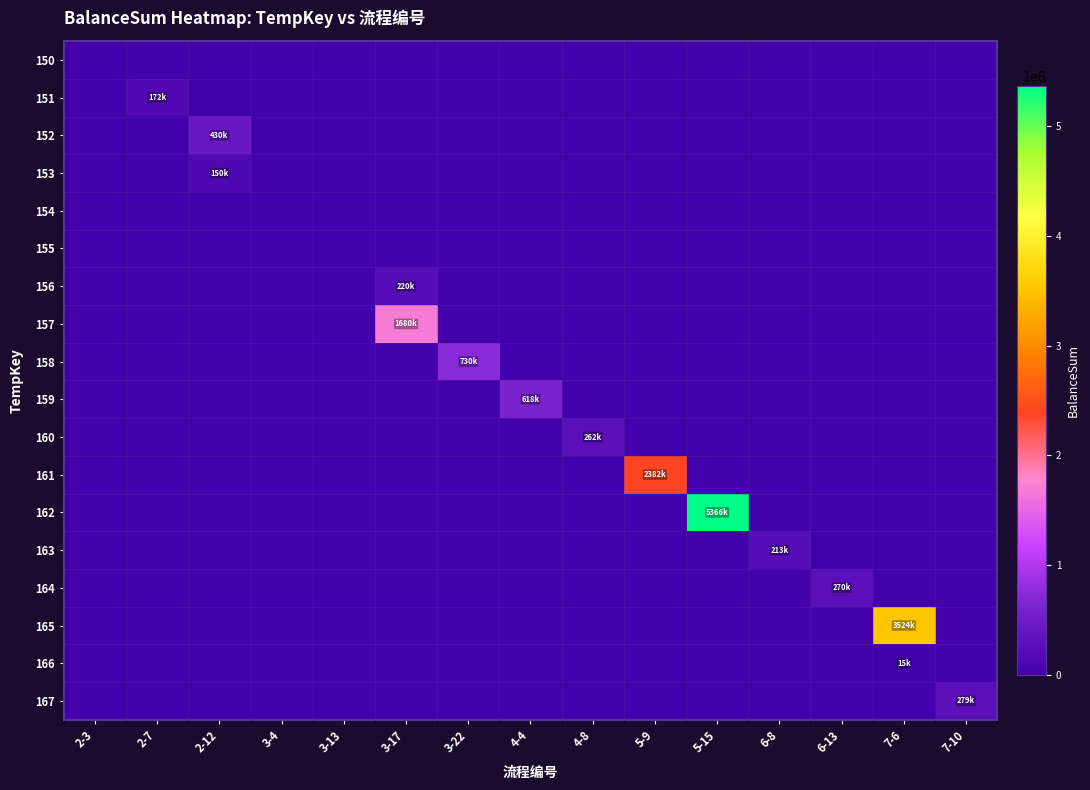

Reading left to right, transcribe all the data shown in this chart.

150: 2-3=0.0	2-7=0.0	2-12=0.0	3-4=0.0	3-13=0.0	3-17=0.0	3-22=0.0	4-4=0.0	4-8=0.0	5-9=0.0	5-15=0.0	6-8=0.0	6-13=0.0	7-6=0.0	7-10=0.0
151: 2-3=0.0	2-7=172000.0	2-12=0.0	3-4=0.0	3-13=0.0	3-17=0.0	3-22=0.0	4-4=0.0	4-8=0.0	5-9=0.0	5-15=0.0	6-8=0.0	6-13=0.0	7-6=0.0	7-10=0.0
152: 2-3=0.0	2-7=0.0	2-12=430000.0	3-4=0.0	3-13=0.0	3-17=0.0	3-22=0.0	4-4=0.0	4-8=0.0	5-9=0.0	5-15=0.0	6-8=0.0	6-13=0.0	7-6=0.0	7-10=0.0
153: 2-3=0.0	2-7=0.0	2-12=150000.0	3-4=0.0	3-13=0.0	3-17=0.0	3-22=0.0	4-4=0.0	4-8=0.0	5-9=0.0	5-15=0.0	6-8=0.0	6-13=0.0	7-6=0.0	7-10=0.0
154: 2-3=0.0	2-7=0.0	2-12=0.0	3-4=0.0	3-13=0.0	3-17=0.0	3-22=0.0	4-4=0.0	4-8=0.0	5-9=0.0	5-15=0.0	6-8=0.0	6-13=0.0	7-6=0.0	7-10=0.0
155: 2-3=0.0	2-7=0.0	2-12=0.0	3-4=0.0	3-13=0.0	3-17=0.0	3-22=0.0	4-4=0.0	4-8=0.0	5-9=0.0	5-15=0.0	6-8=0.0	6-13=0.0	7-6=0.0	7-10=0.0
156: 2-3=0.0	2-7=0.0	2-12=0.0	3-4=0.0	3-13=0.0	3-17=220000.0	3-22=0.0	4-4=0.0	4-8=0.0	5-9=0.0	5-15=0.0	6-8=0.0	6-13=0.0	7-6=0.0	7-10=0.0
157: 2-3=0.0	2-7=0.0	2-12=0.0	3-4=0.0	3-13=0.0	3-17=1680000.0	3-22=0.0	4-4=0.0	4-8=0.0	5-9=0.0	5-15=0.0	6-8=0.0	6-13=0.0	7-6=0.0	7-10=0.0
158: 2-3=0.0	2-7=0.0	2-12=0.0	3-4=0.0	3-13=0.0	3-17=0.0	3-22=730000.0	4-4=0.0	4-8=0.0	5-9=0.0	5-15=0.0	6-8=0.0	6-13=0.0	7-6=0.0	7-10=0.0
159: 2-3=0.0	2-7=0.0	2-12=0.0	3-4=0.0	3-13=0.0	3-17=0.0	3-22=0.0	4-4=617866.3	4-8=0.0	5-9=0.0	5-15=0.0	6-8=0.0	6-13=0.0	7-6=0.0	7-10=0.0
160: 2-3=0.0	2-7=0.0	2-12=0.0	3-4=0.0	3-13=0.0	3-17=0.0	3-22=0.0	4-4=0.0	4-8=262161.3	5-9=0.0	5-15=0.0	6-8=0.0	6-13=0.0	7-6=0.0	7-10=0.0
161: 2-3=0.0	2-7=0.0	2-12=0.0	3-4=0.0	3-13=0.0	3-17=0.0	3-22=0.0	4-4=0.0	4-8=0.0	5-9=2382317.1	5-15=0.0	6-8=0.0	6-13=0.0	7-6=0.0	7-10=0.0
162: 2-3=0.0	2-7=0.0	2-12=0.0	3-4=0.0	3-13=0.0	3-17=0.0	3-22=0.0	4-4=0.0	4-8=0.0	5-9=0.0	5-15=5365619.3	6-8=0.0	6-13=0.0	7-6=0.0	7-10=0.0
163: 2-3=0.0	2-7=0.0	2-12=0.0	3-4=0.0	3-13=0.0	3-17=0.0	3-22=0.0	4-4=0.0	4-8=0.0	5-9=0.0	5-15=0.0	6-8=213266.3	6-13=0.0	7-6=0.0	7-10=0.0
164: 2-3=0.0	2-7=0.0	2-12=0.0	3-4=0.0	3-13=0.0	3-17=0.0	3-22=0.0	4-4=0.0	4-8=0.0	5-9=0.0	5-15=0.0	6-8=0.0	6-13=269561.3	7-6=0.0	7-10=0.0
165: 2-3=0.0	2-7=0.0	2-12=0.0	3-4=0.0	3-13=0.0	3-17=0.0	3-22=0.0	4-4=0.0	4-8=0.0	5-9=0.0	5-15=0.0	6-8=0.0	6-13=0.0	7-6=3524167.2	7-10=0.0
166: 2-3=0.0	2-7=0.0	2-12=0.0	3-4=0.0	3-13=0.0	3-17=0.0	3-22=0.0	4-4=0.0	4-8=0.0	5-9=0.0	5-15=0.0	6-8=0.0	6-13=0.0	7-6=15000.0	7-10=0.0
167: 2-3=0.0	2-7=0.0	2-12=0.0	3-4=0.0	3-13=0.0	3-17=0.0	3-22=0.0	4-4=0.0	4-8=0.0	5-9=0.0	5-15=0.0	6-8=0.0	6-13=0.0	7-6=0.0	7-10=278661.2